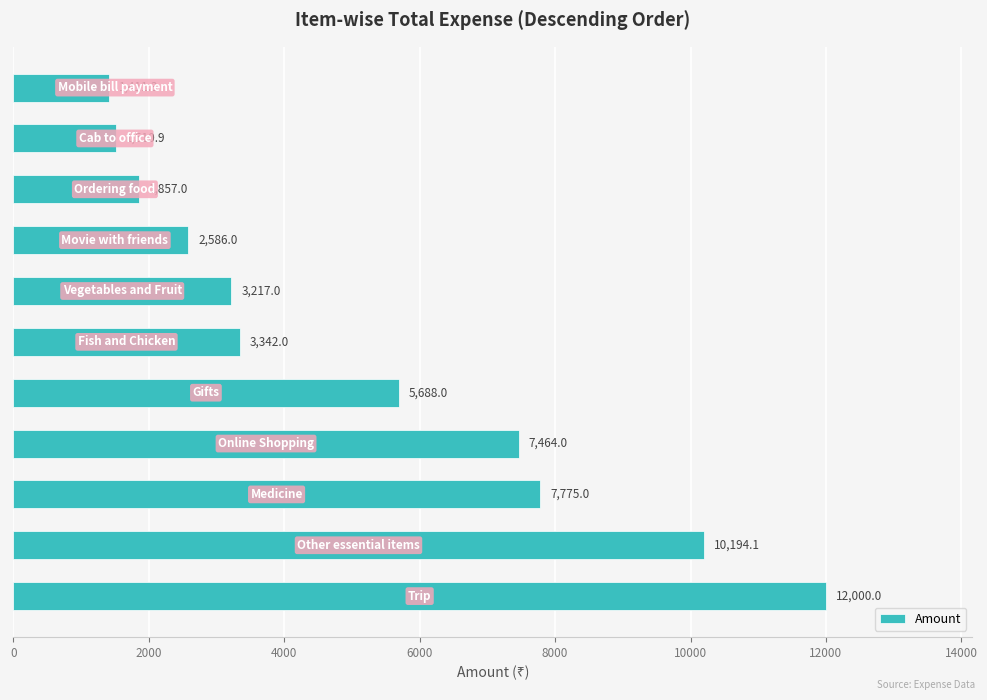

What is the difference between the maximum and minimum values?

10588.7